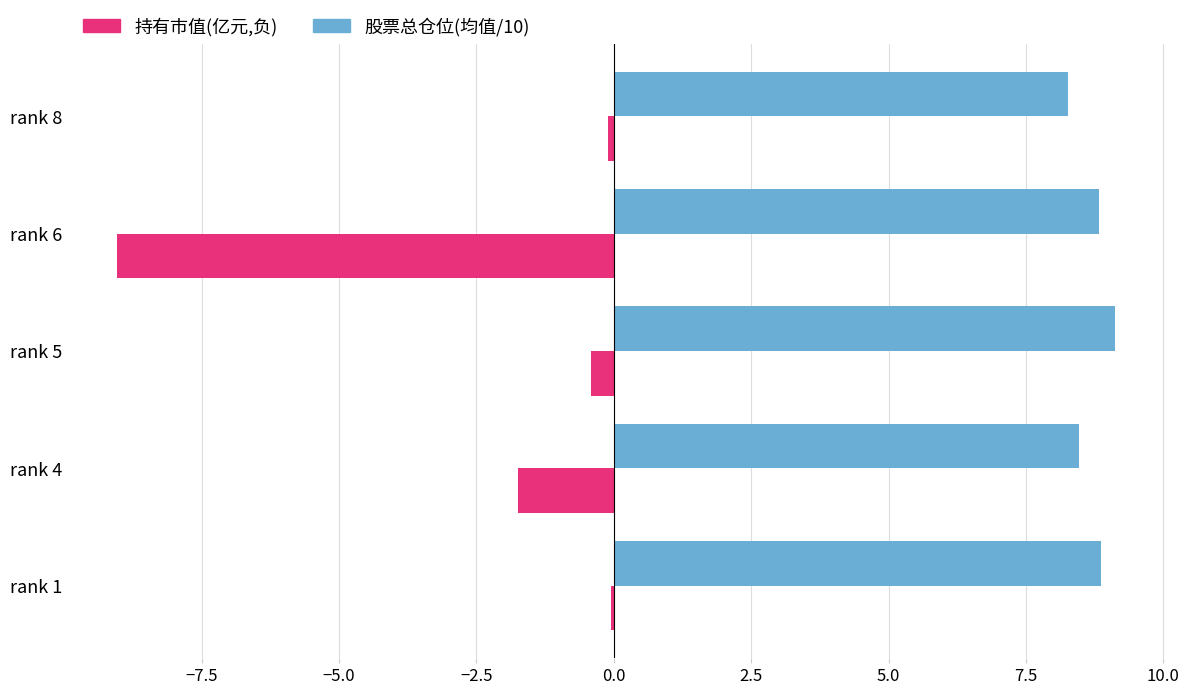

Is the value of 股票总仓位(均值/10) at rank 6 greater than the value of 持有市值(亿元,负) at rank 8?

Yes